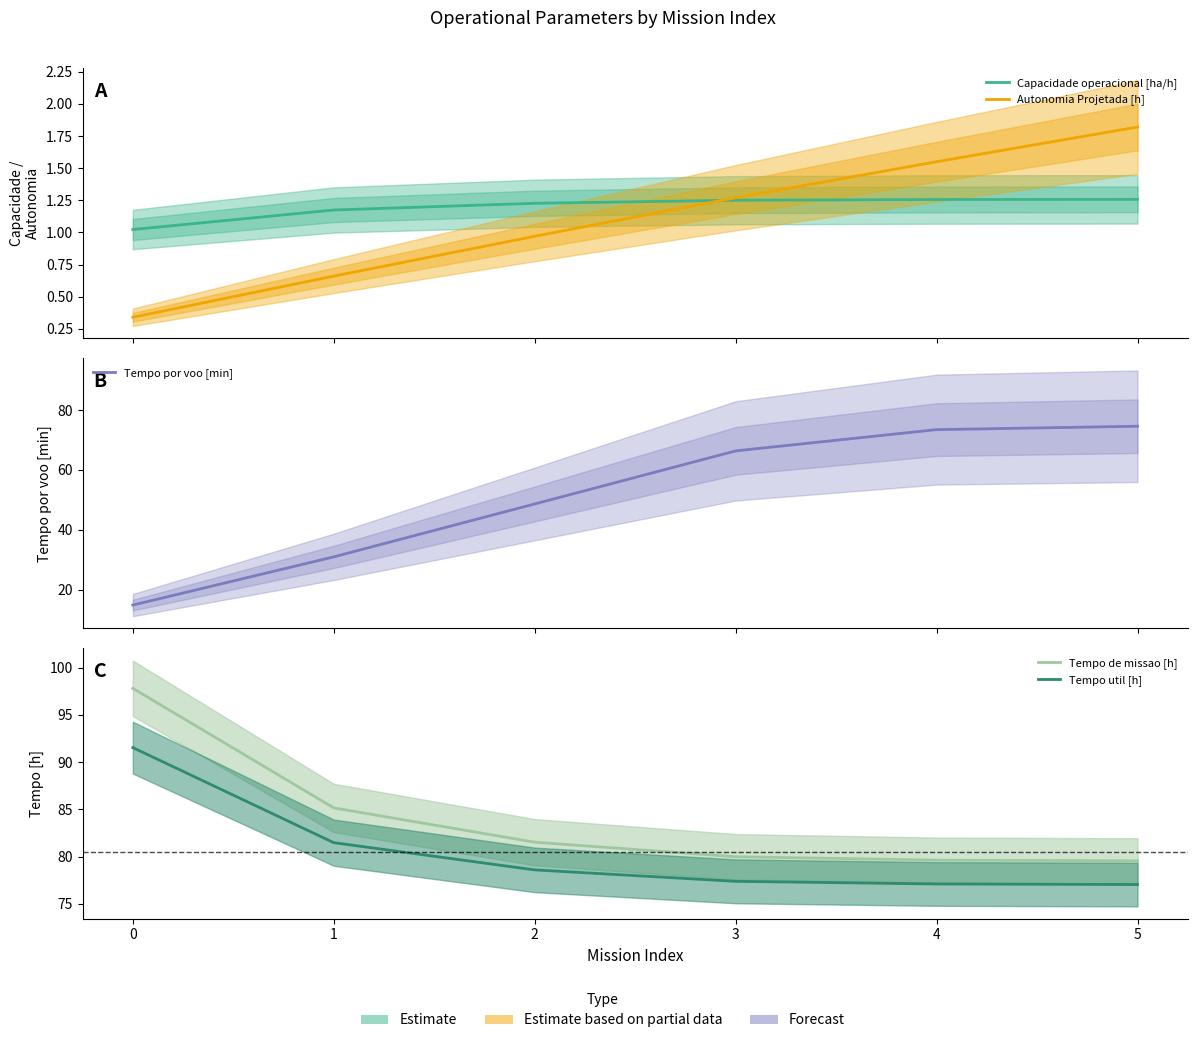

What are all the series names shown in the legend?

Capacidade operacional [ha/h], Autonomia Projetada [h], Tempo por voo [min], Tempo de missao [h], Tempo util [h]